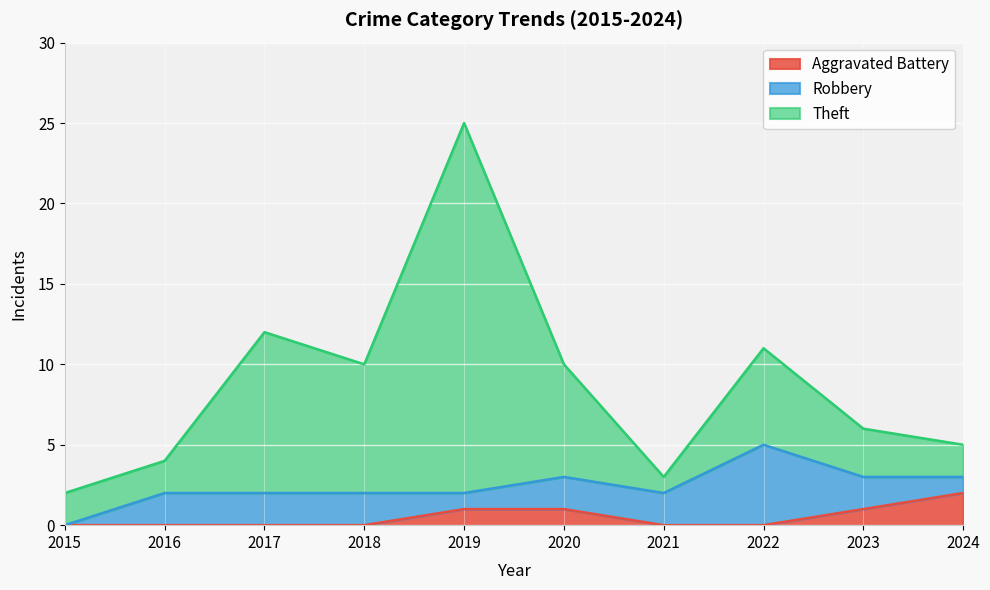

What is the highest value of the Aggravated Battery series?

2